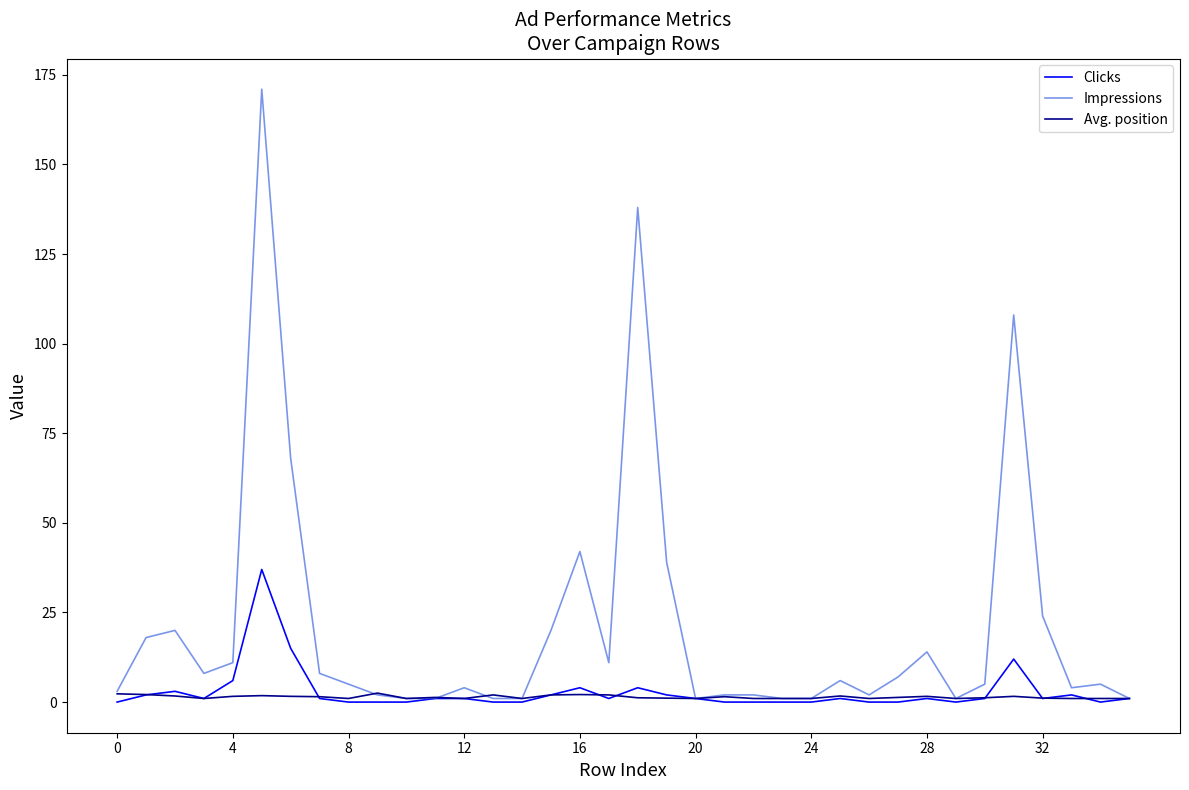

Which series has the largest range (max minus min)?

Impressions